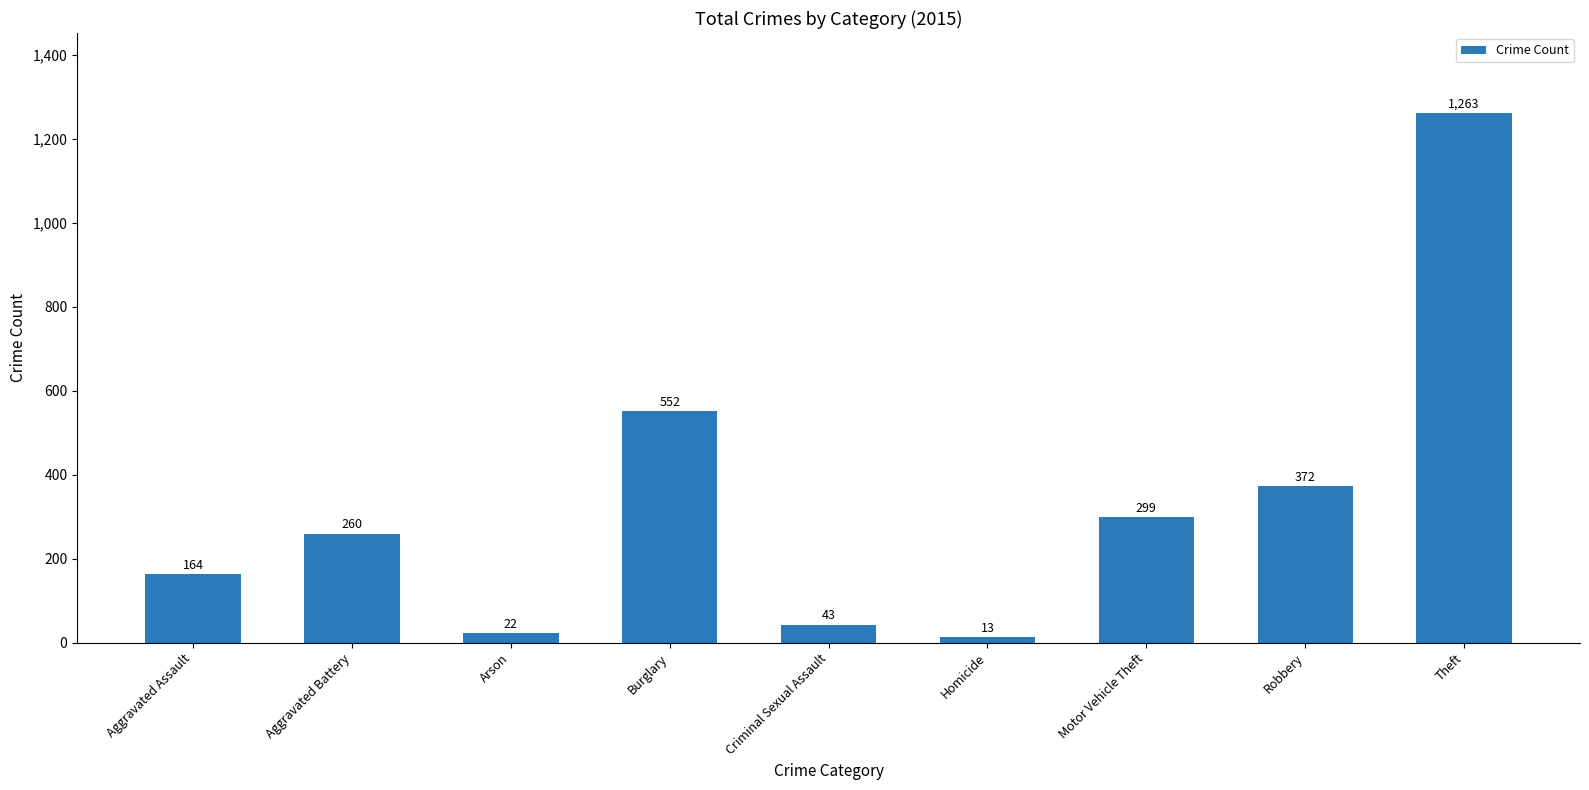

At which label is the value closest to 638?

Burglary